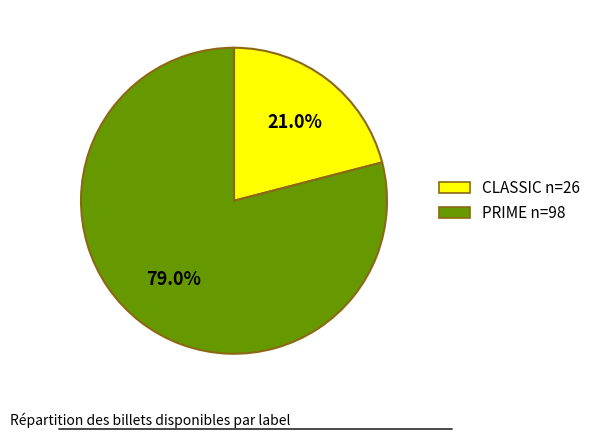

How many slices are in this pie chart?

2